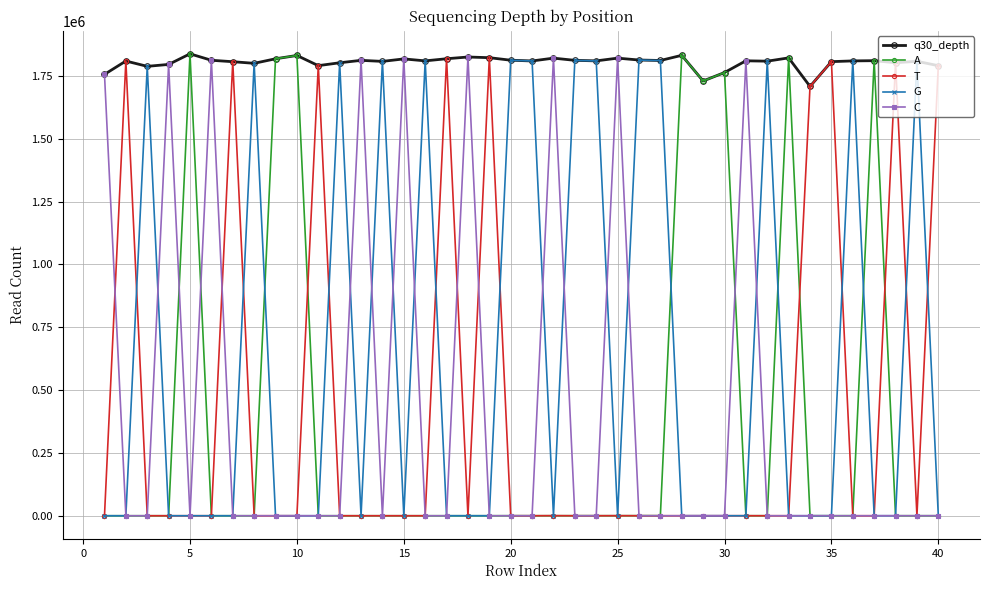

At how many categories does at least one series exceed 178207?

40